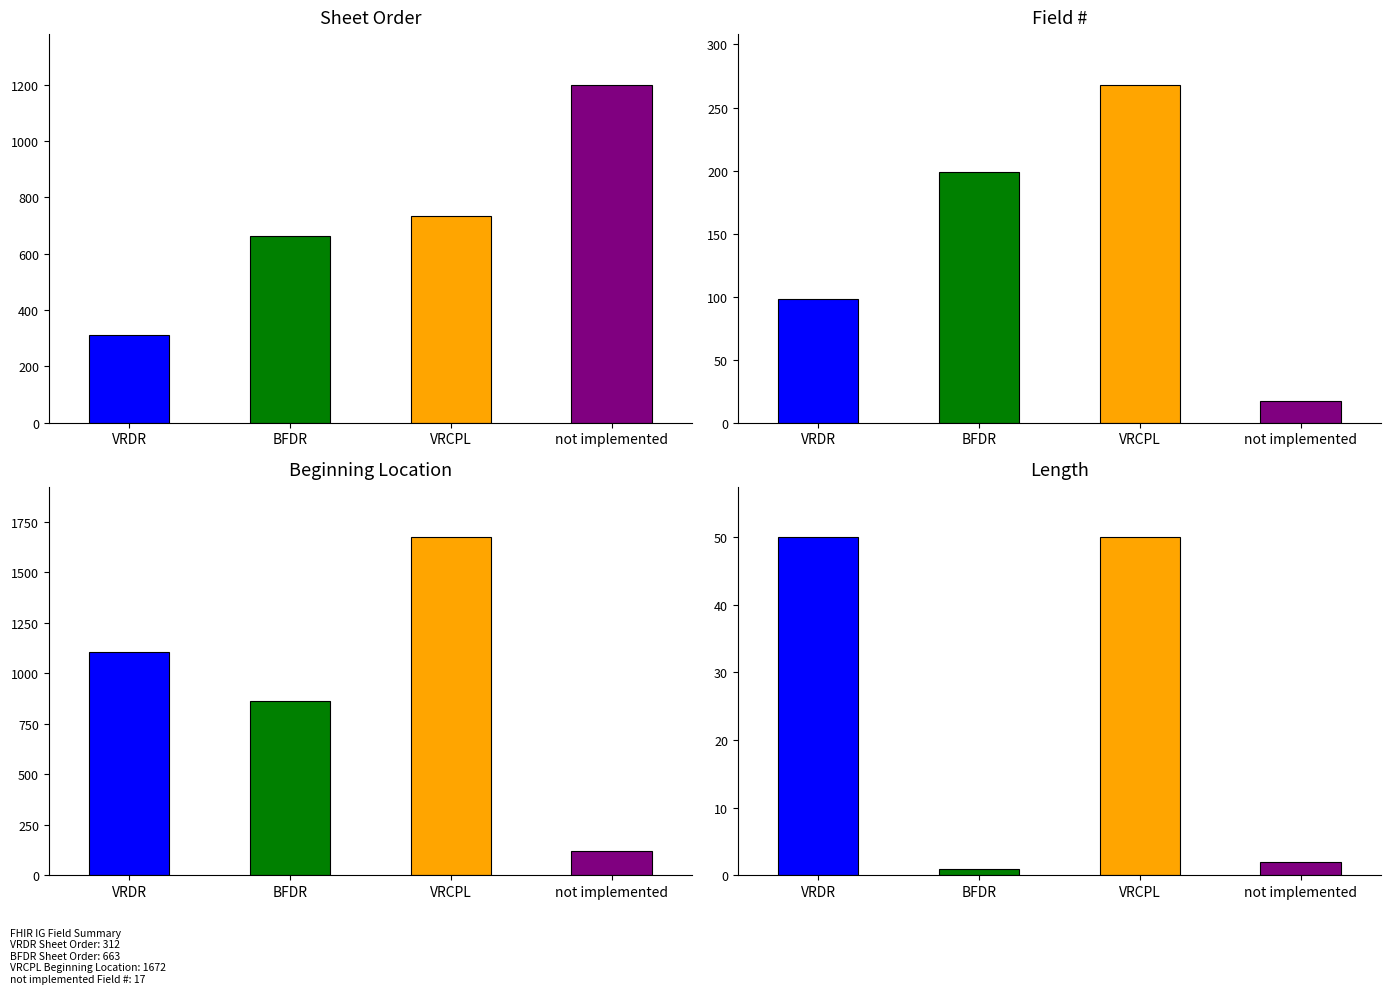

What are all the series names shown in the legend?

VRDR, BFDR, VRCPL, not implemented